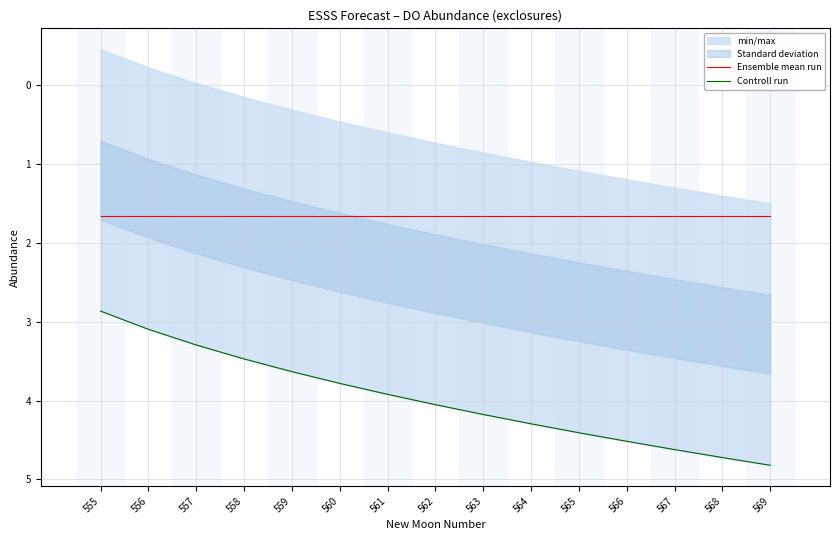

What is the spread (max minus min) of values at 560?

2.1